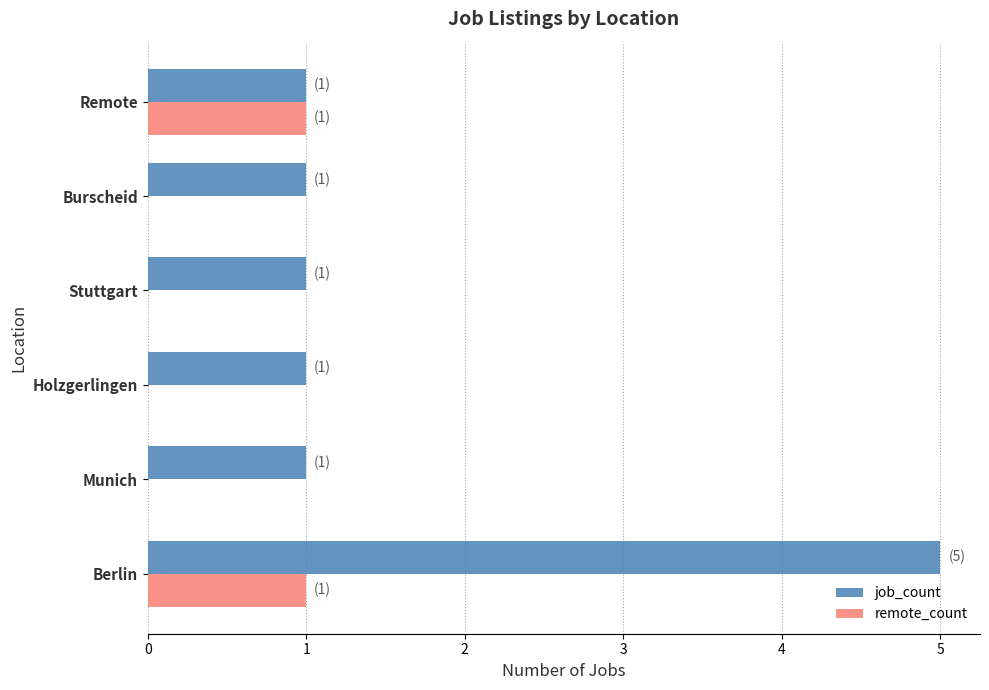

Which series has the largest total across all categories?

job_count